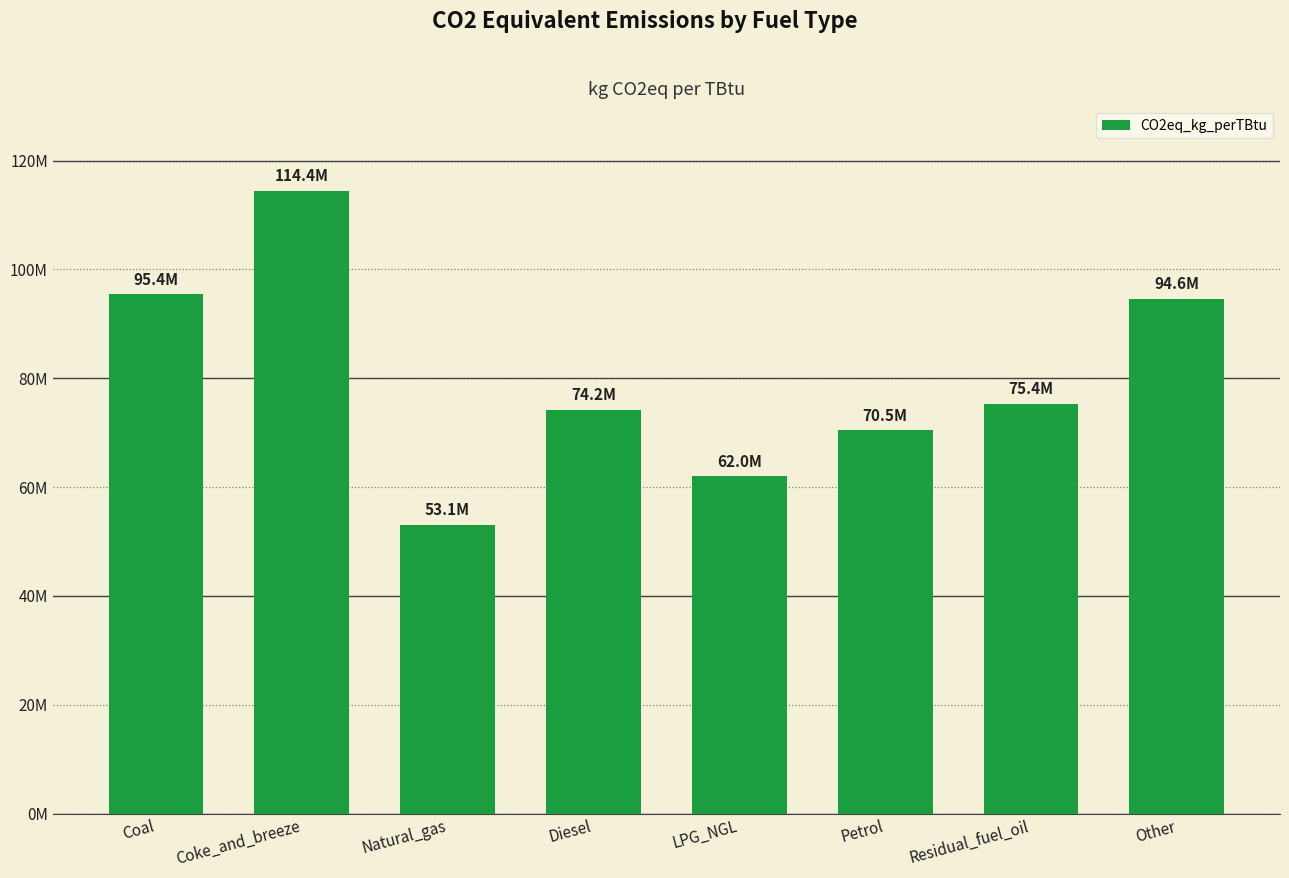

What is the value of the 4th bar from the left?

74213800